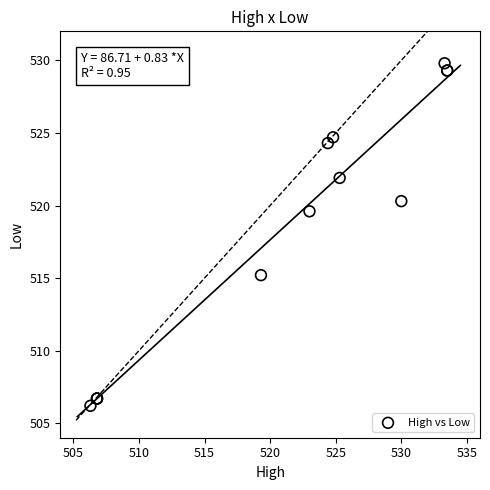

What Y value in the scatter plot is closest to 518?

519.6